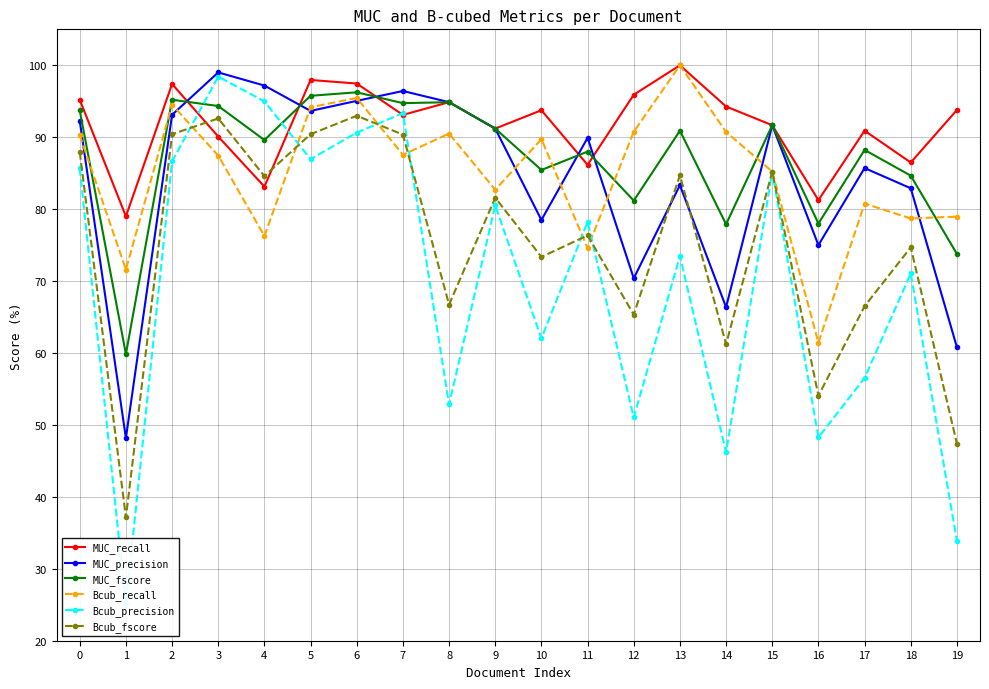

How many interior local valleys does the MUC_recall series have?

7